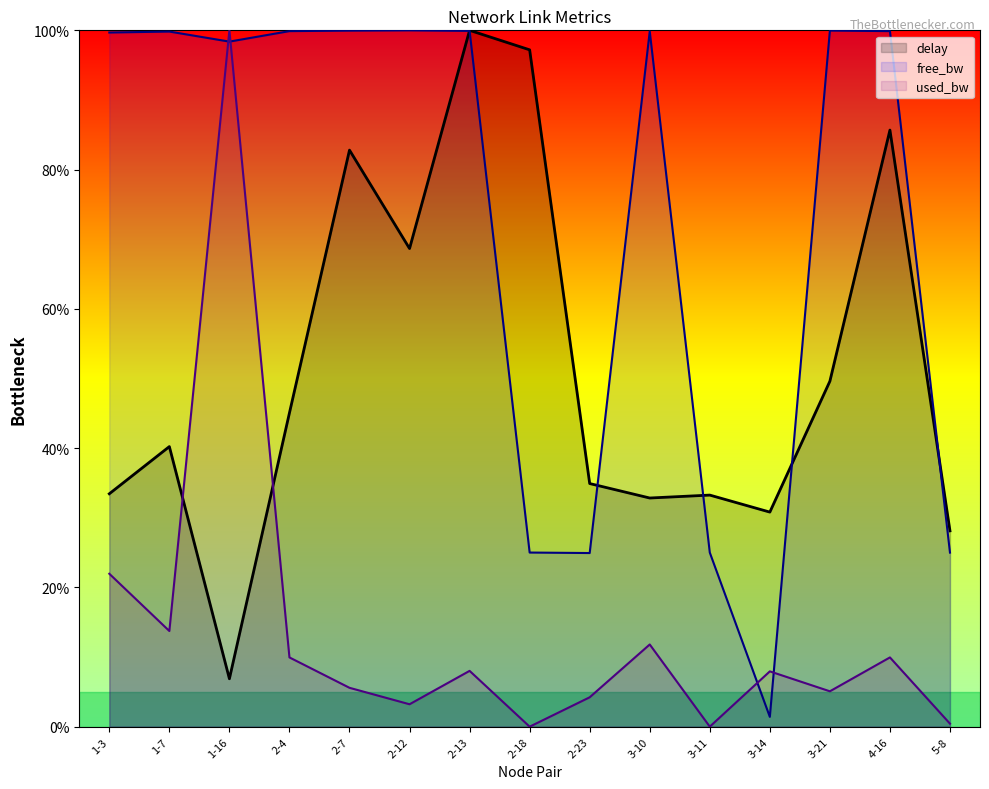

Which label corresponds to the smallest value in the chart?

2-18